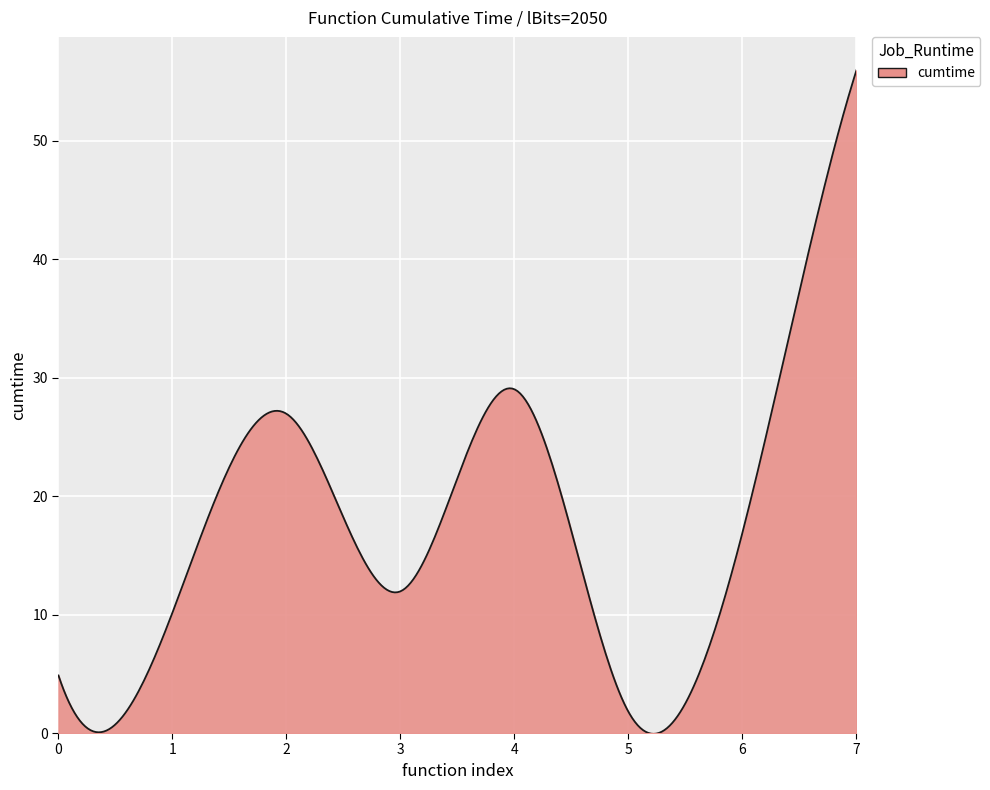

What is the difference between the maximum and minimum values?

56.0